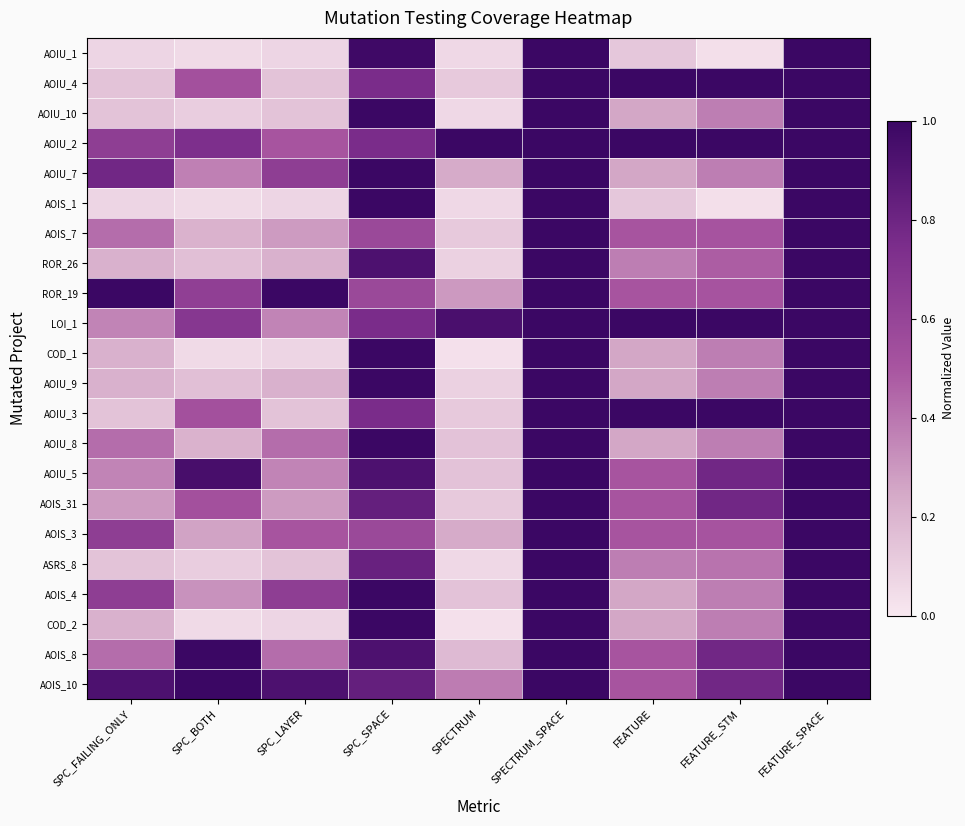

At which category is the sum across all series the highest?

SPECTRUM_SPACE